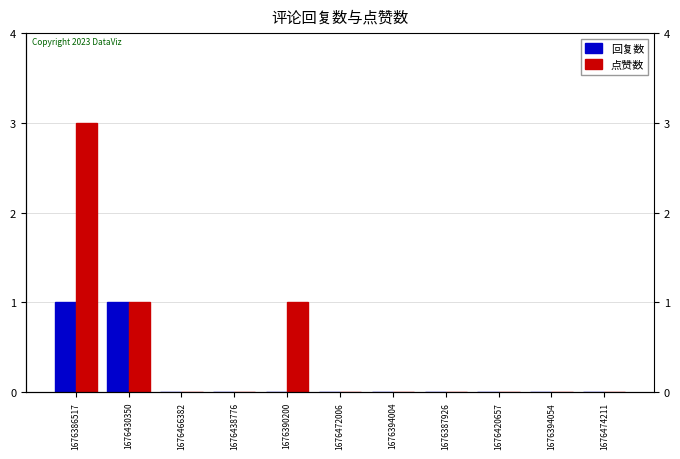

Reading left to right, extract all data points from this chart.

回复数: 1	1	0	0	0	0	0	0	0	0	0
点赞数: 3	1	0	0	1	0	0	0	0	0	0